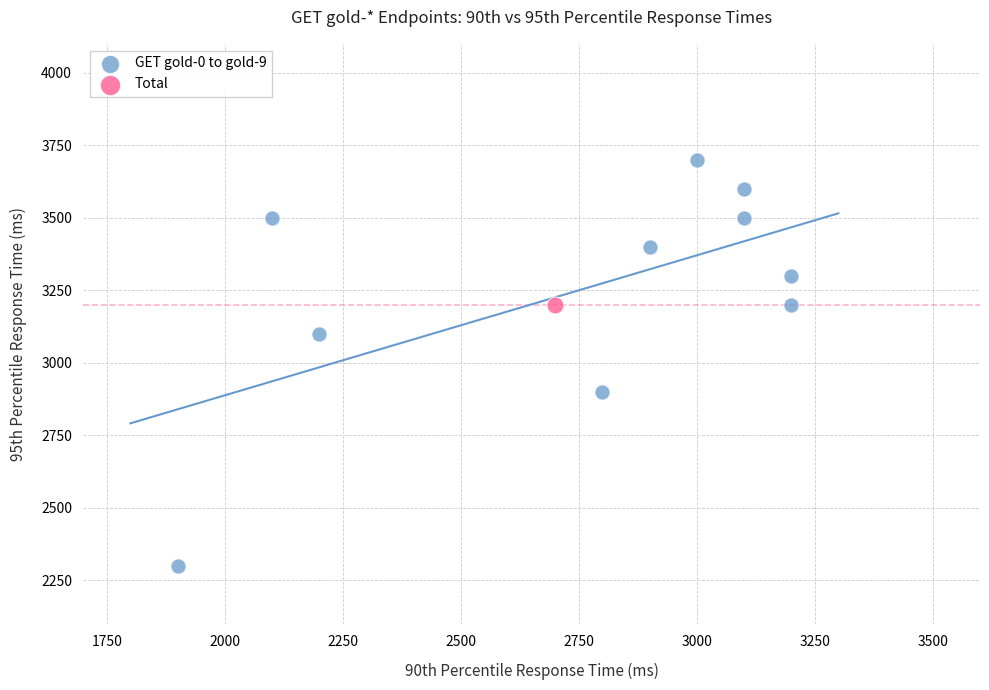

What are all the series names shown in the legend?

GET gold-0 to gold-9, Total